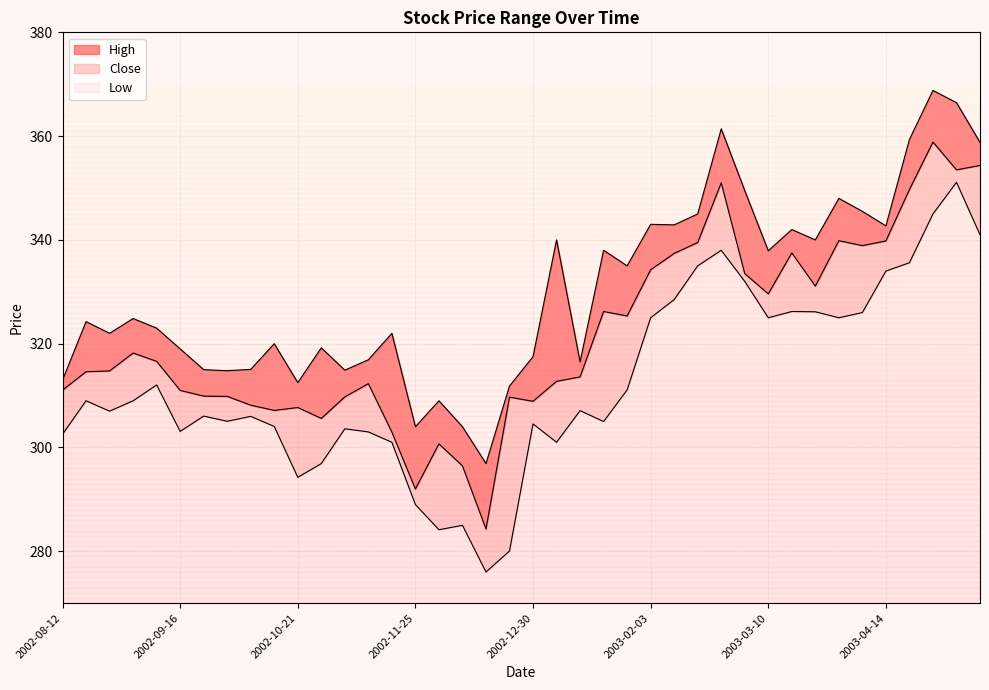

Between 2002-08-26 and 2002-12-23, which is larger?

2002-08-26